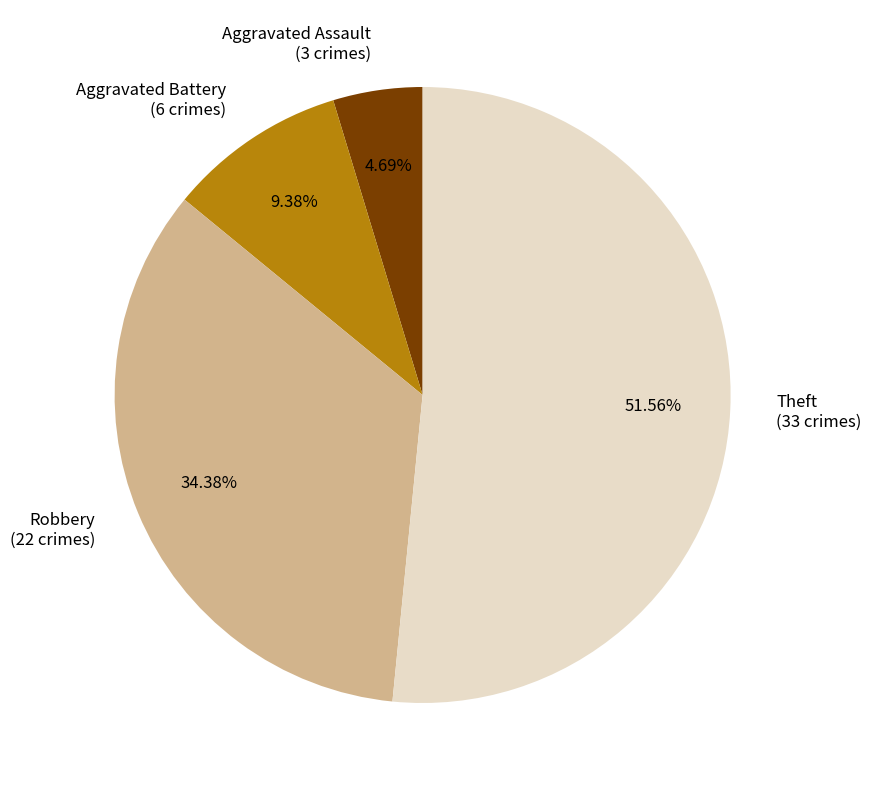

Is it true that Aggravated Assault is 14% of the pie?

False